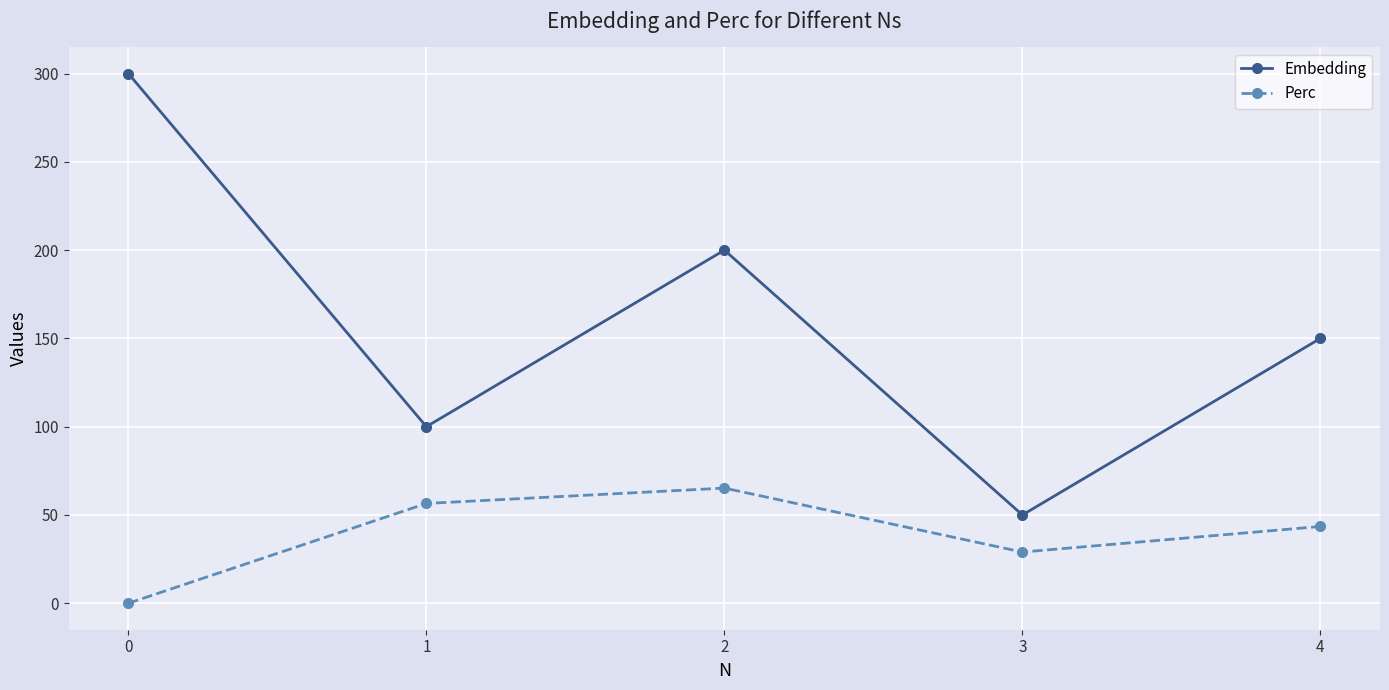

Which series has the largest total across all categories?

Embedding